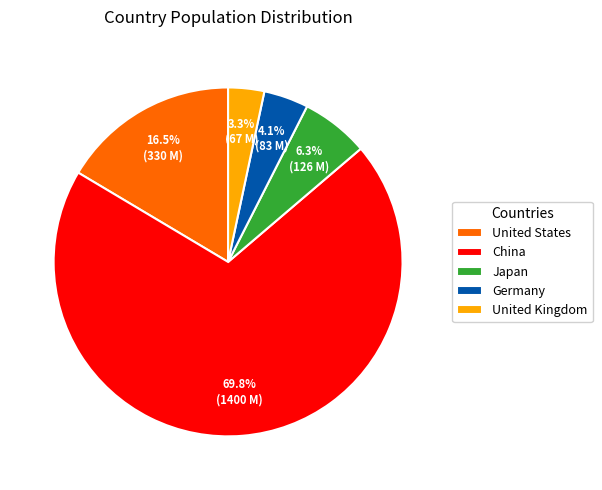

What percentage is the Germany slice, to the nearest percent?

4%